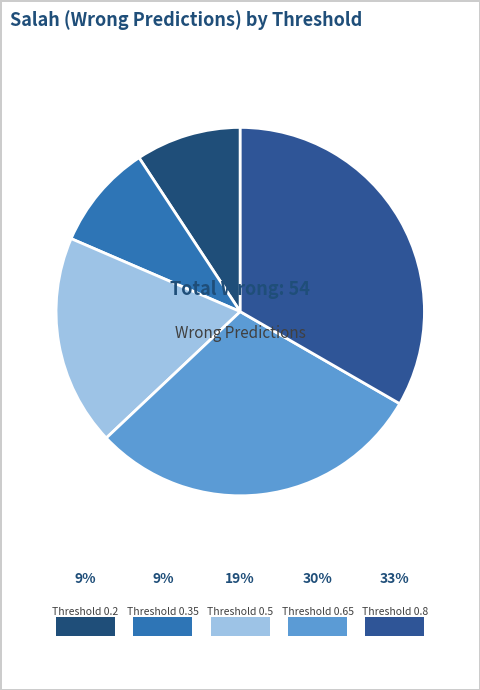

Is there any slice that represents more than half of the pie?

No